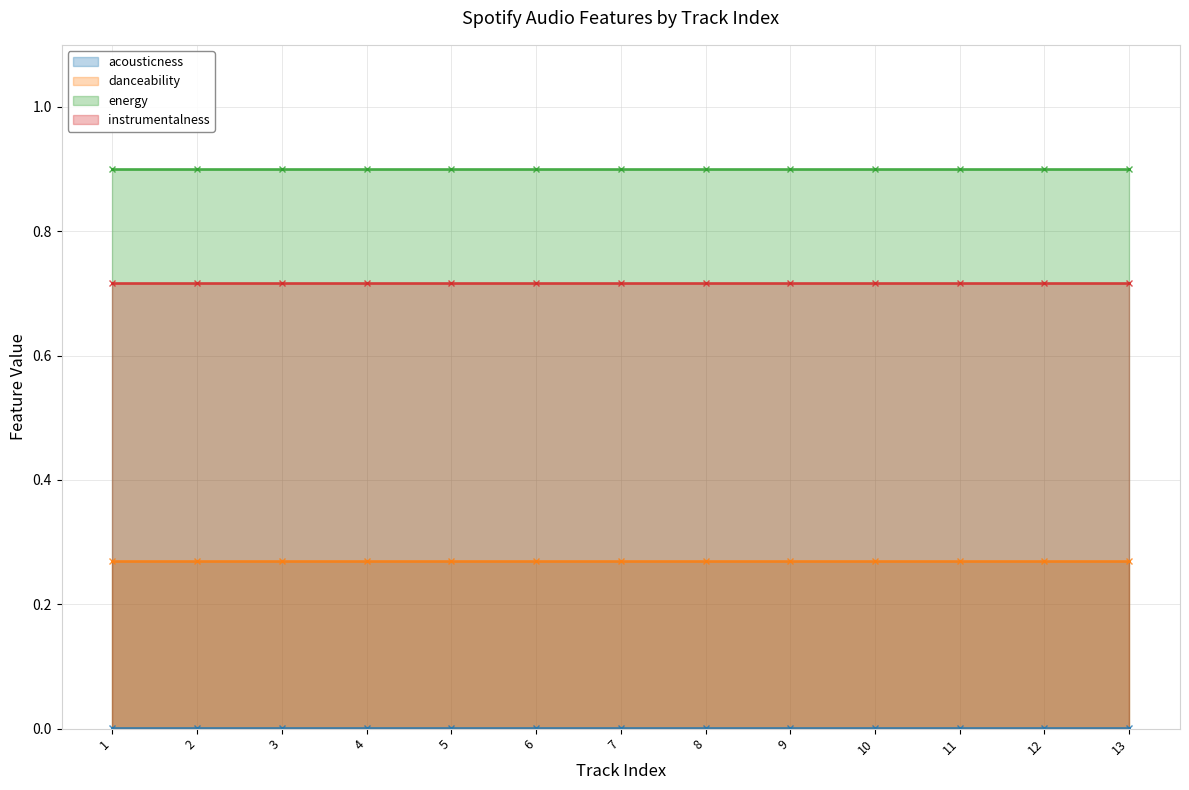

True or false: danceability and energy intersect in this chart.

False